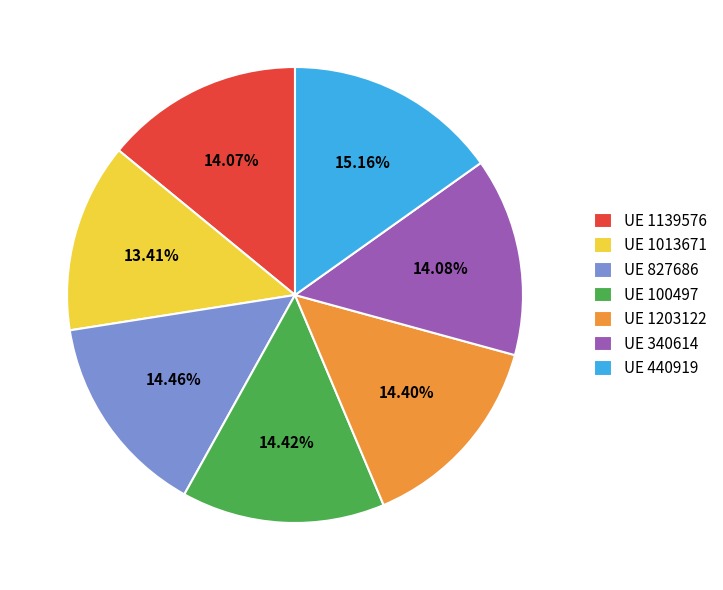

Is there any slice that represents more than half of the pie?

No